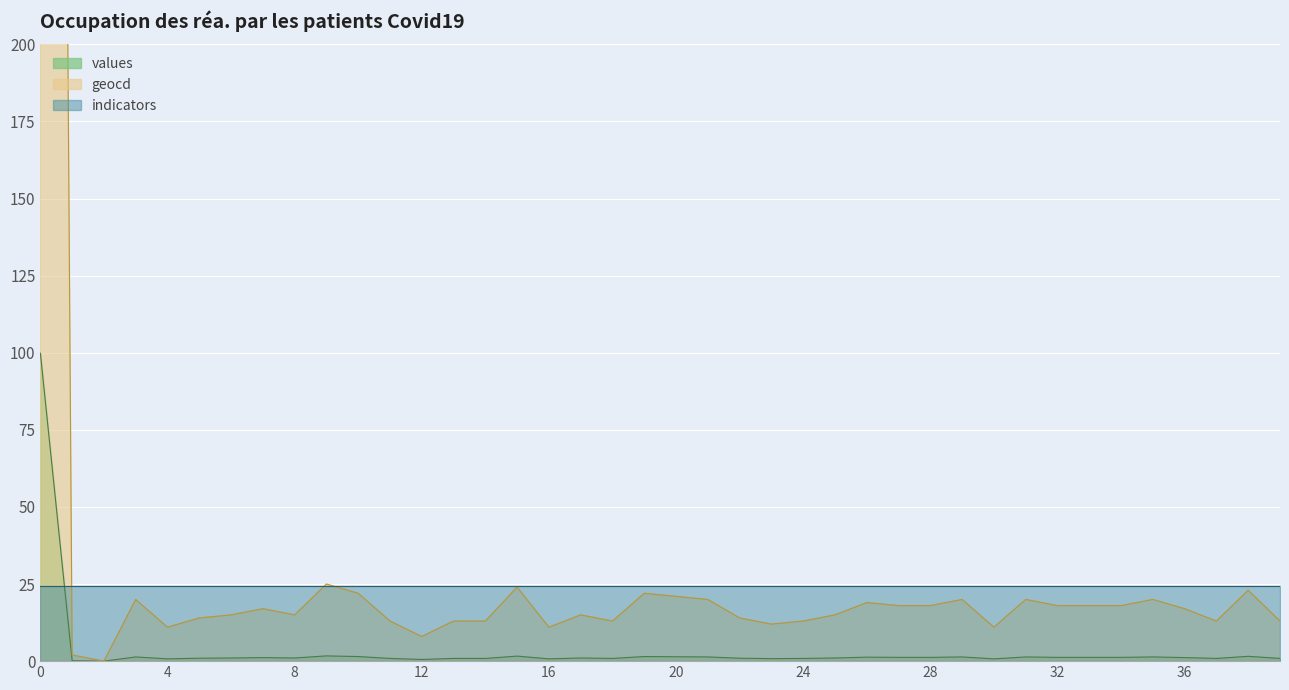

Rank the categories by values value from lowest to highest.

2, 1, 12, 4, 16, 30, 23, 11, 13, 14, 18, 24, 37, 39, 5, 22, 6, 8, 17, 25, 7, 36, 27, 28, 32, 33, 34, 26, 3, 21, 29, 31, 35, 20, 10, 19, 38, 15, 9, 0